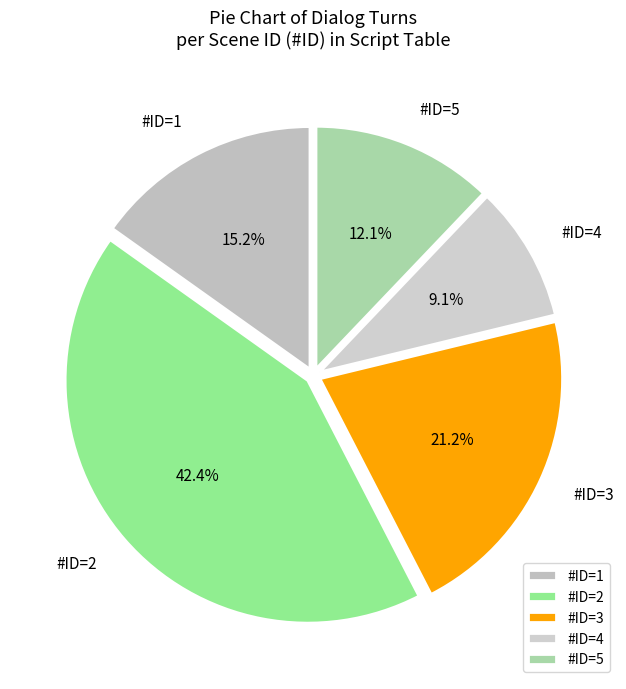

Which has a higher value, #ID=2 or #ID=5?

#ID=2